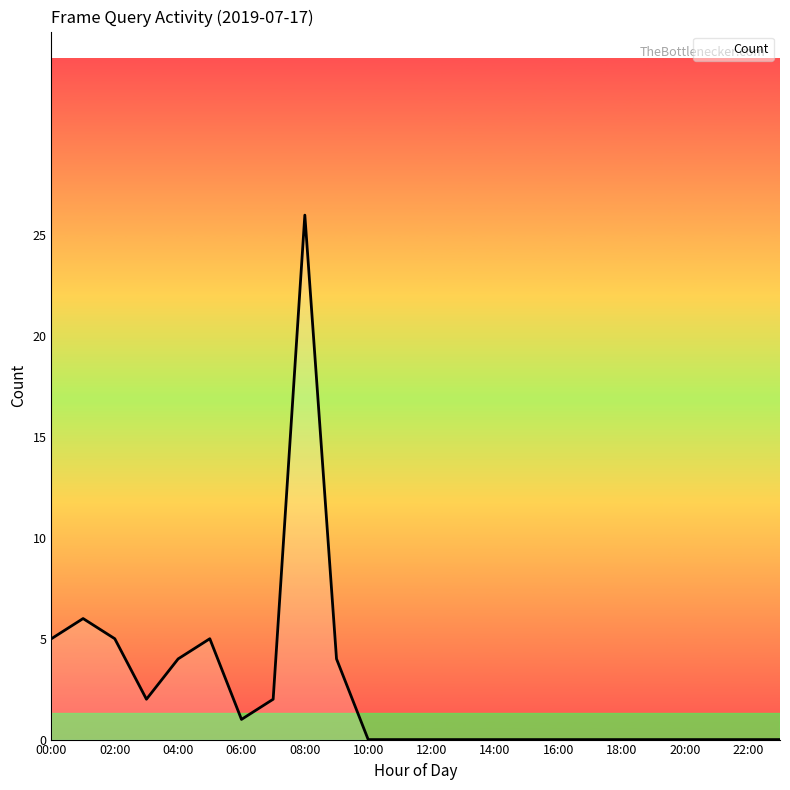

How many lines are shown in the chart?

1